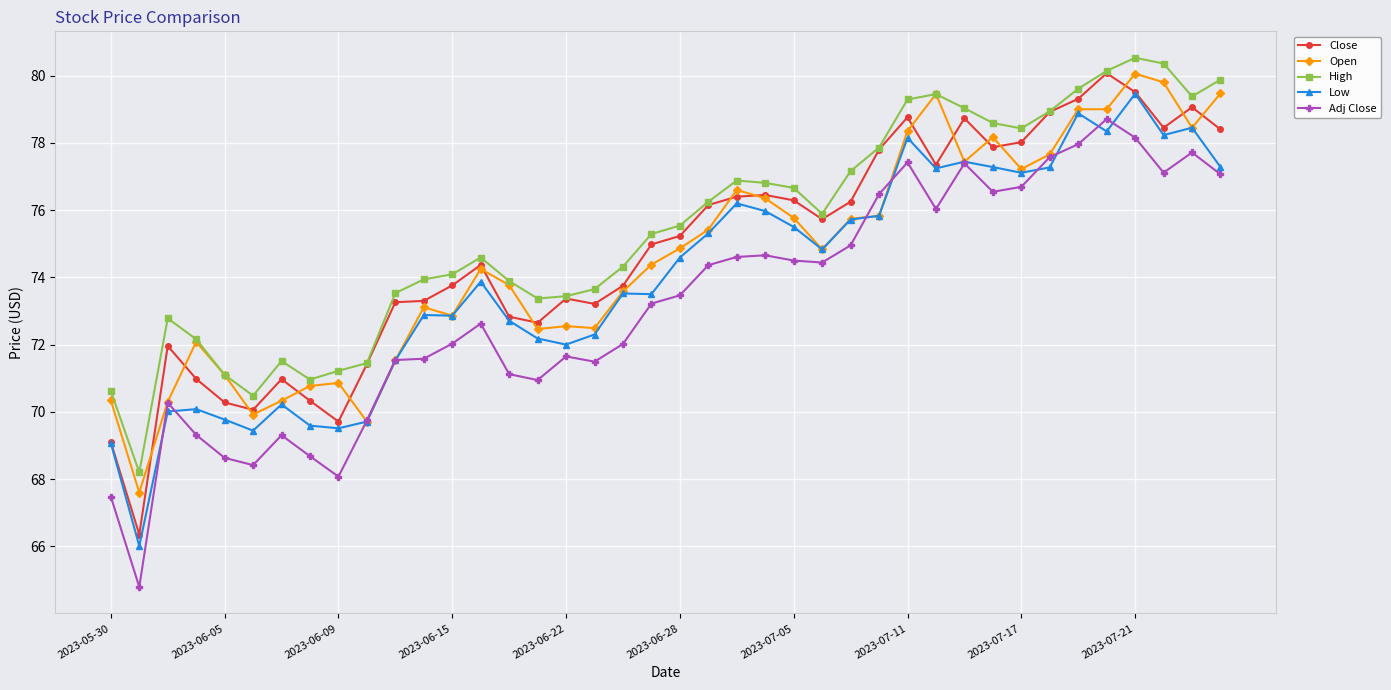

What is the value of the Low point at the 17th from the left?

72.0